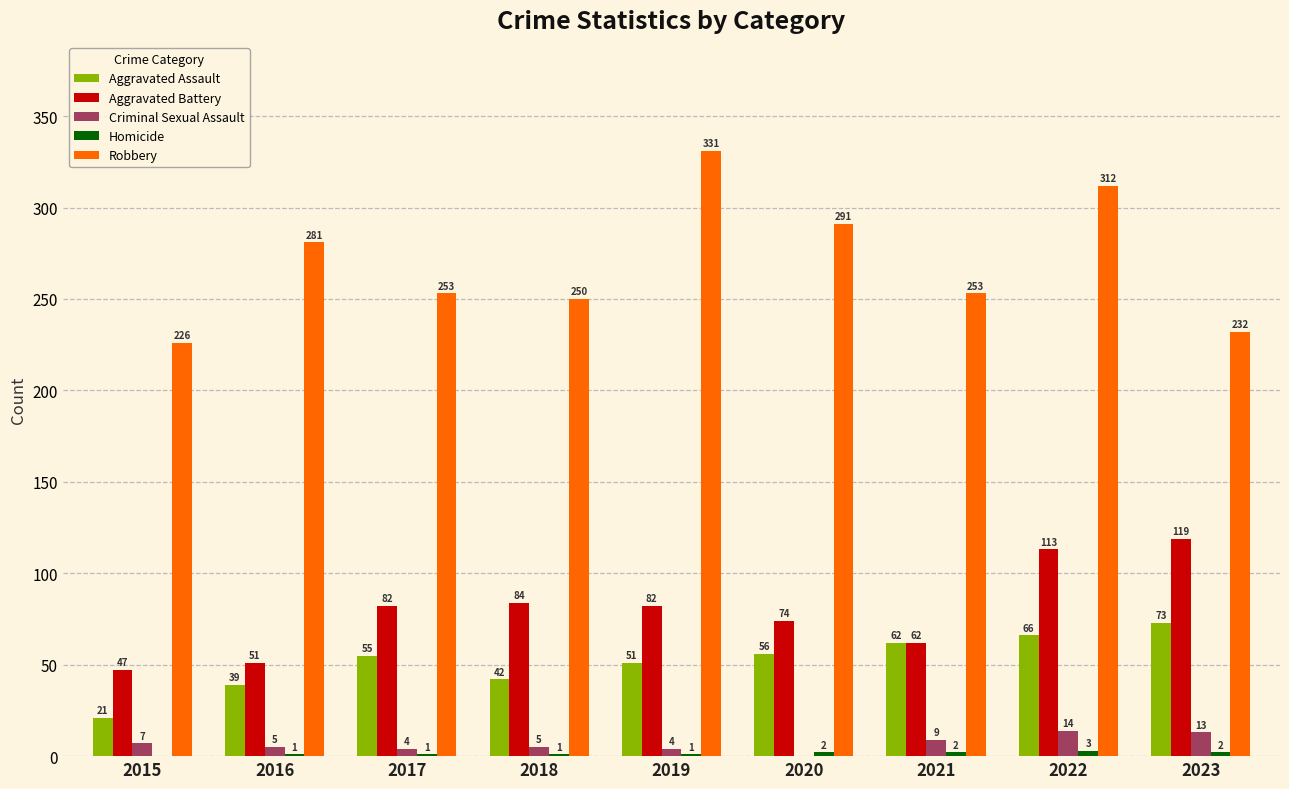

What is the sum of the Robbery values at 2022 and 2015?

538